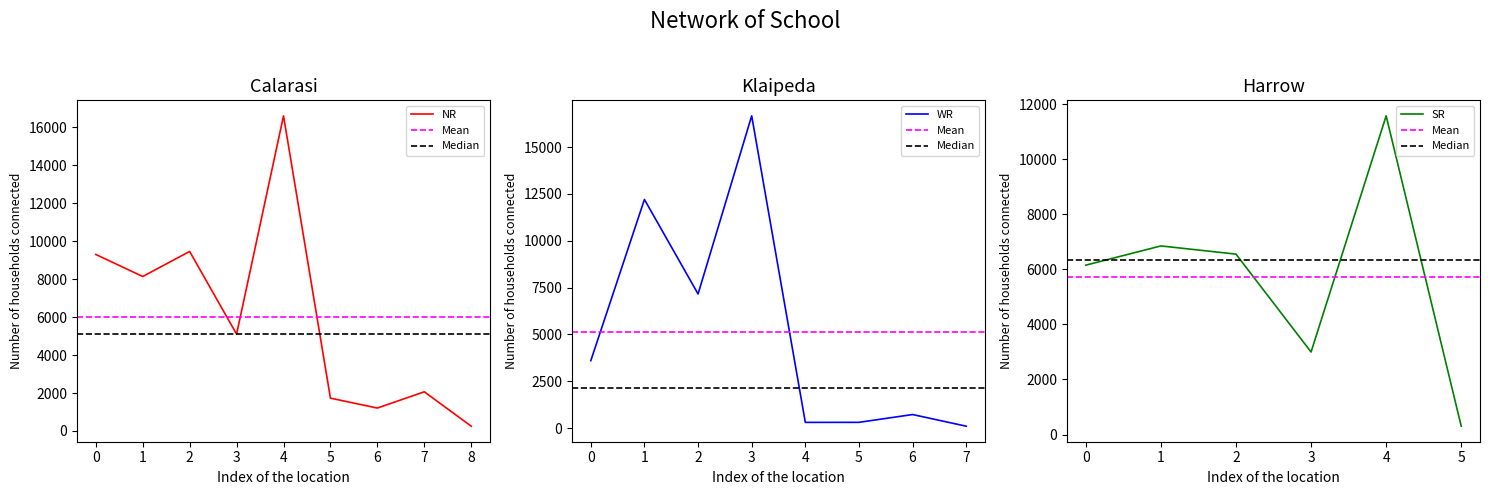

What is the highest value of the NR series?

16613